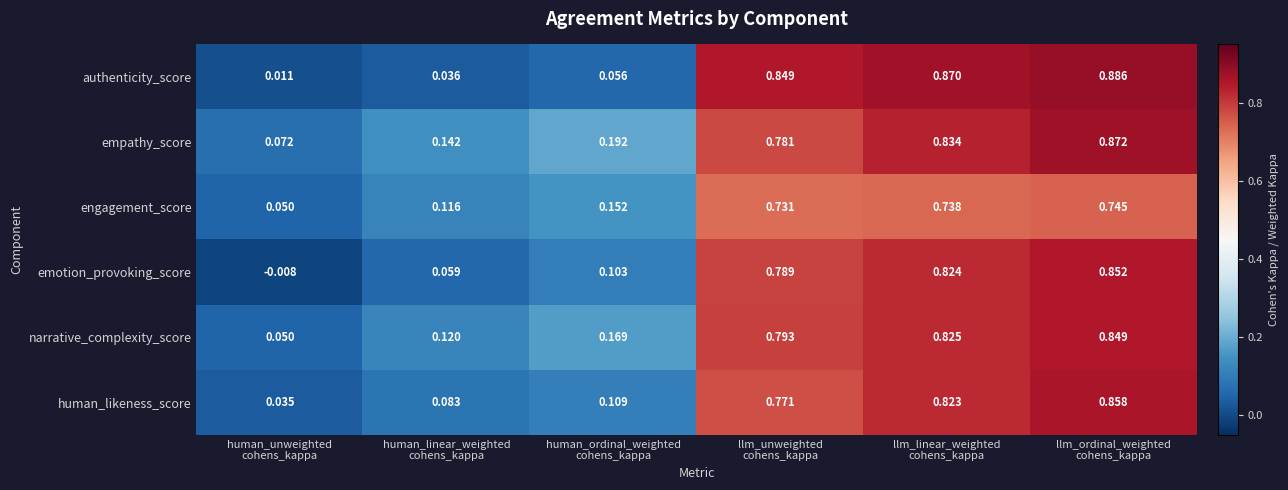

Which series has the widest spread of values?

authenticity_score